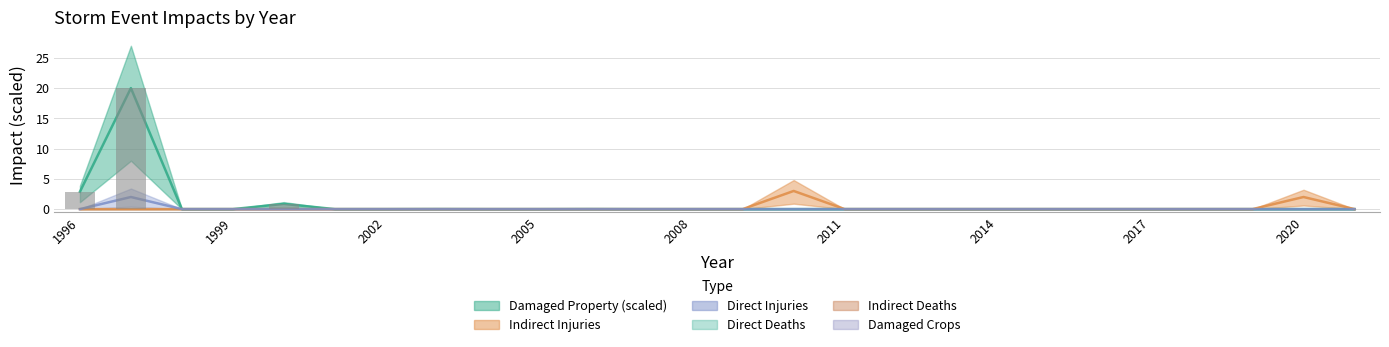

Reading left to right, transcribe all the data shown in this chart.

states_total_damaged_property: 2.9	20.0	0.0	0.0	0.9	0.0	0.0	0.0	0.0	0.0	0.0	0.0	0.0	0.0	0.0	0.0	0.0	0.0	0.0	0.0	0.0	0.0	0.0	0.0	0.0	0.0
states_total_injuries_indirect: 0.0	0.0	0.0	0.0	0.0	0.0	0.0	0.0	0.0	0.0	0.0	0.0	0.0	0.0	3.0	0.0	0.0	0.0	0.0	0.0	0.0	0.0	0.0	0.0	2.0	0.0
states_total_injuries_direct: 0.0	2.0	0.0	0.0	0.0	0.0	0.0	0.0	0.0	0.0	0.0	0.0	0.0	0.0	0.0	0.0	0.0	0.0	0.0	0.0	0.0	0.0	0.0	0.0	0.0	0.0